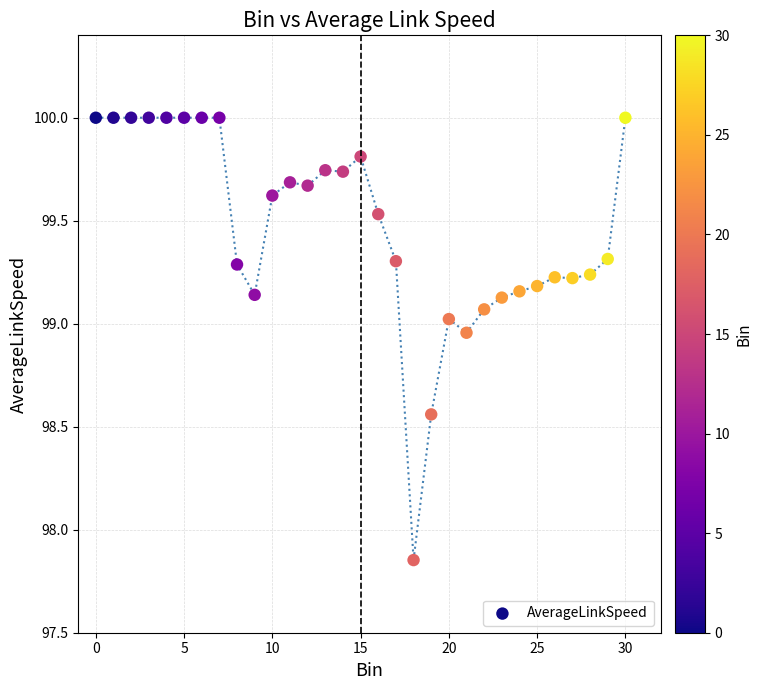

What is the range of Y values (max minus min)?

2.1